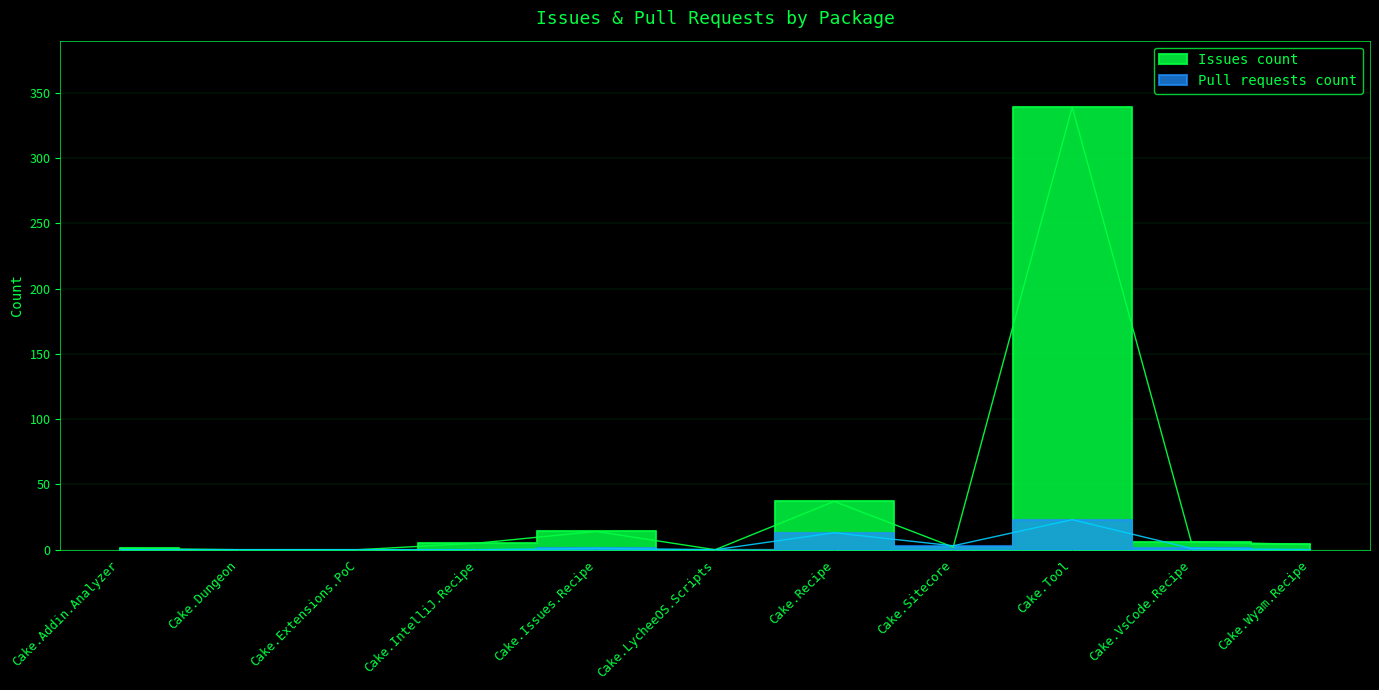

Does the chart have visible grid lines?

Yes